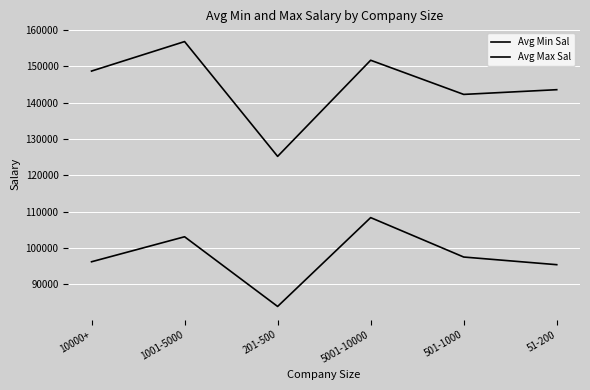

True or false: Avg Min Sal and Avg Max Sal intersect in this chart.

False